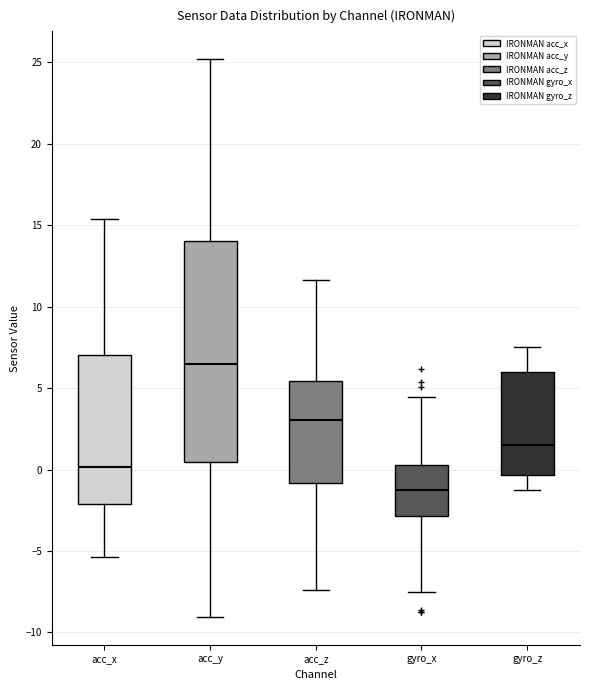

Which box is the tallest, from its lower edge to its upper edge?

acc_y